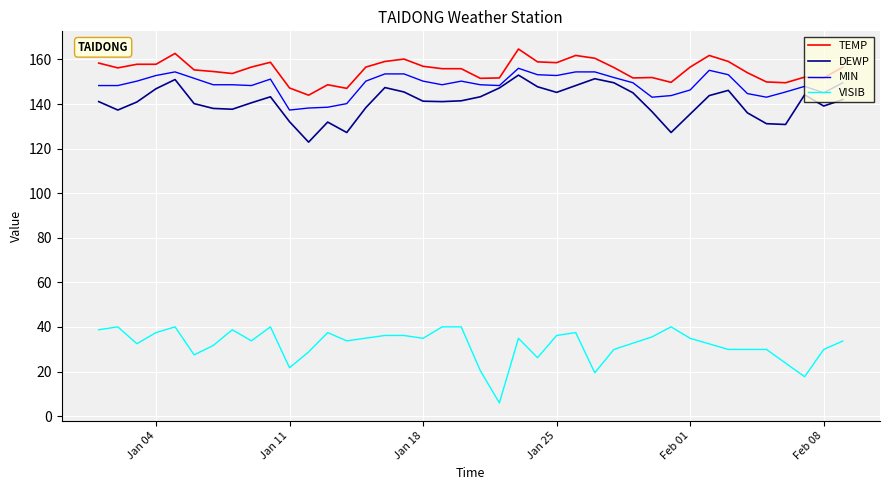

True or false: MIN and VISIB intersect in this chart.

False